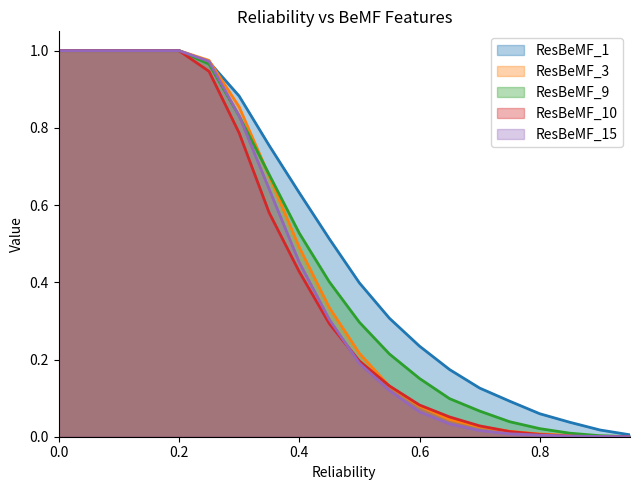

What is the greatest value displayed?

1.0